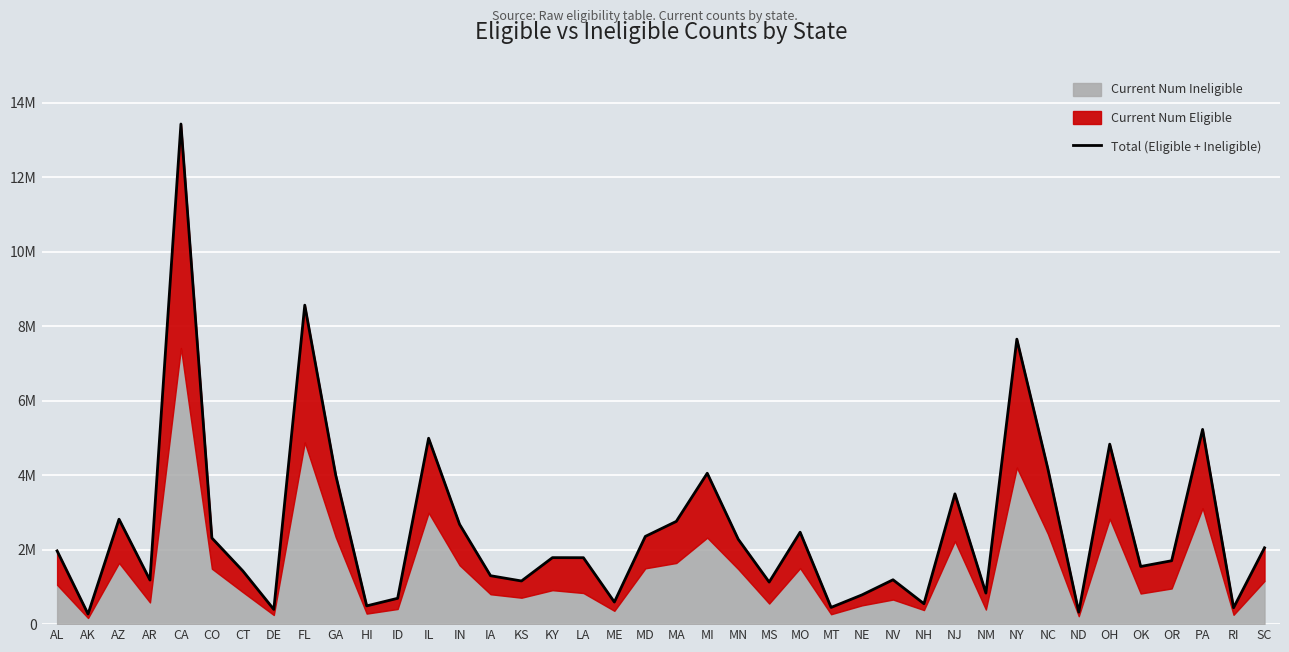

The chart shows a value of 187164 at ME. True or false?

False